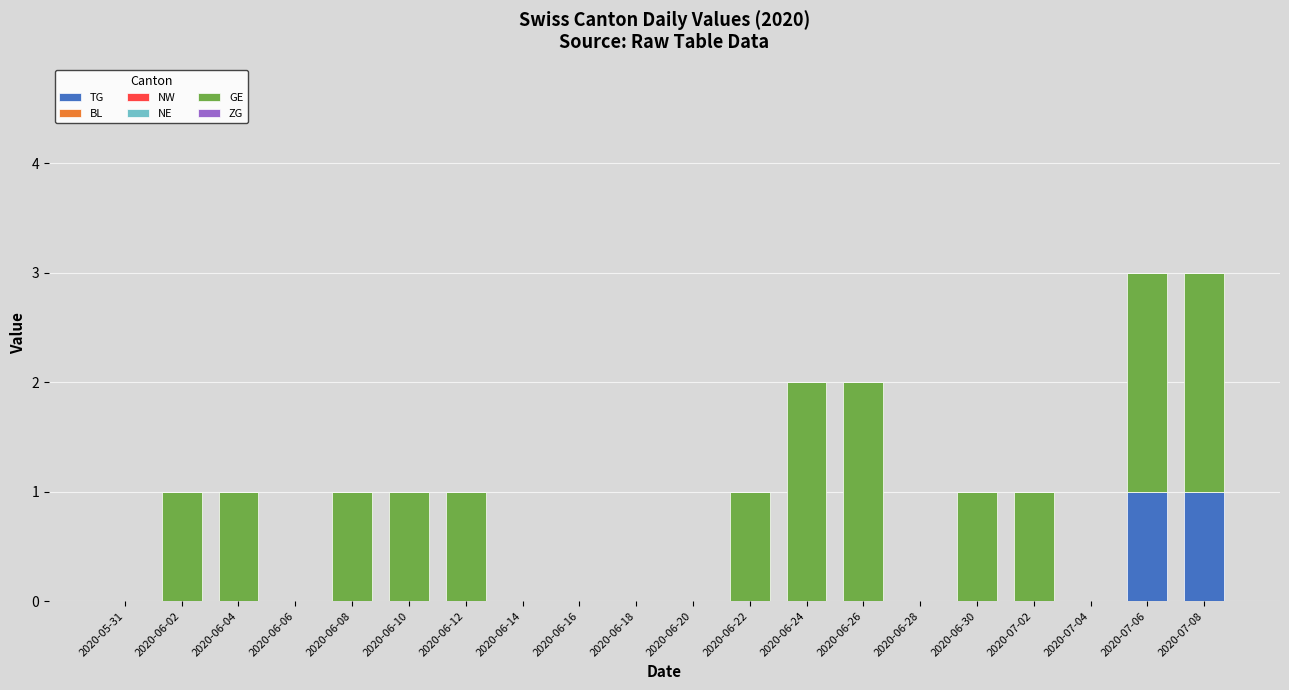

Are the bars horizontal?

No